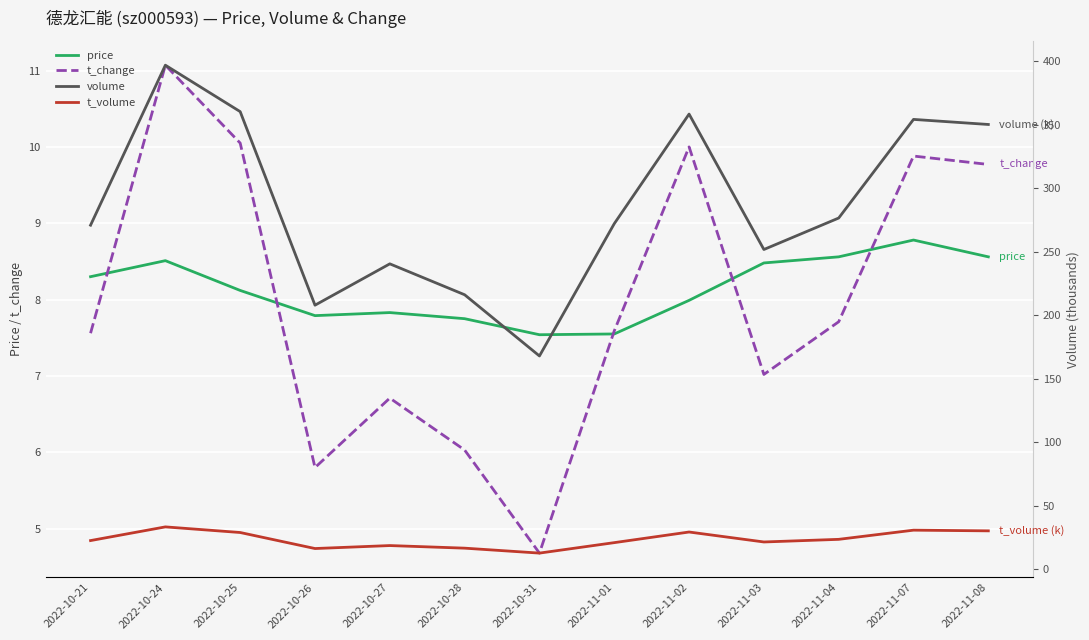

What is the greatest value displayed?

396.8